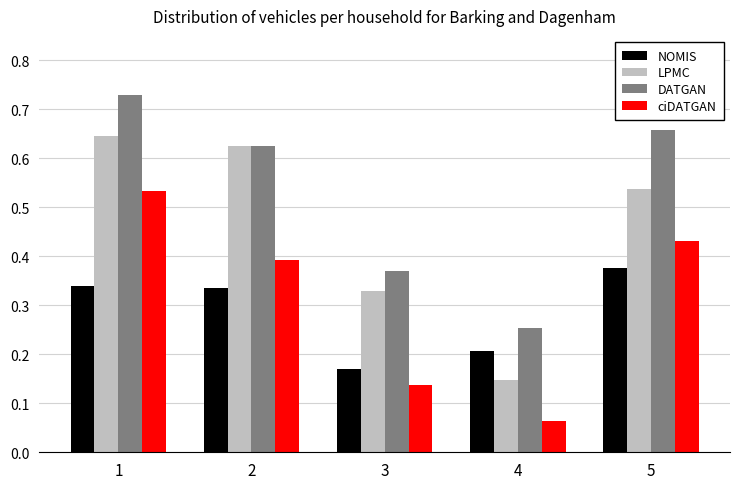

Count the DATGAN values in the range 0 to 1.

5